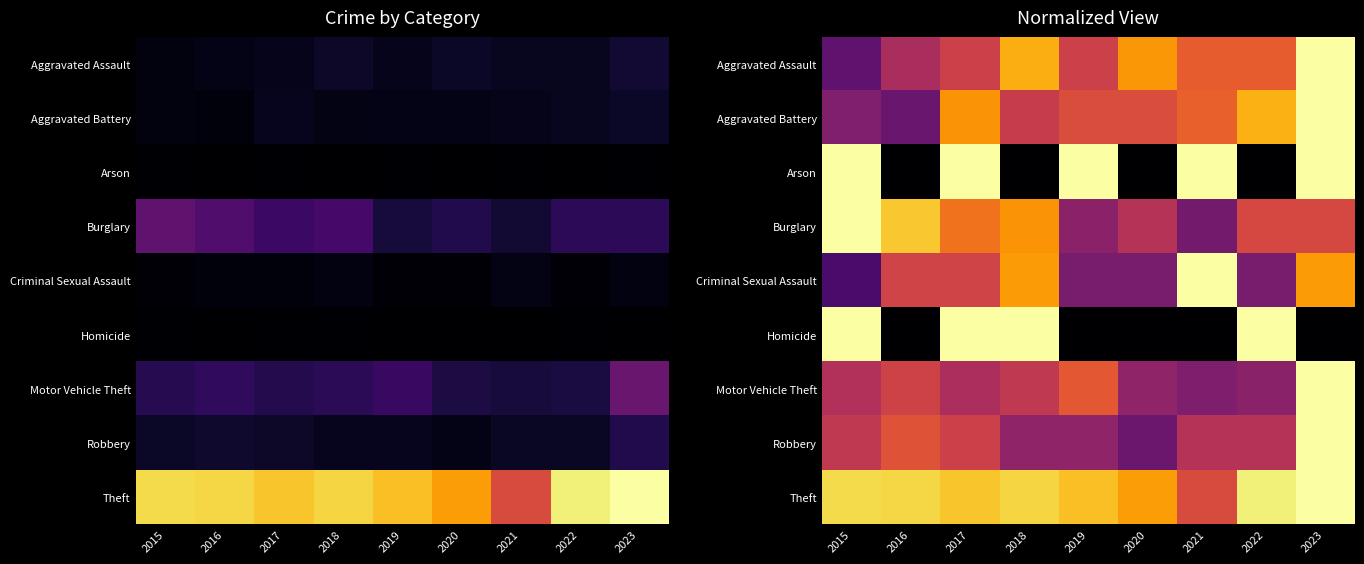

What is the difference between the maximum and minimum values in the Motor Vehicle Theft series?

0.6